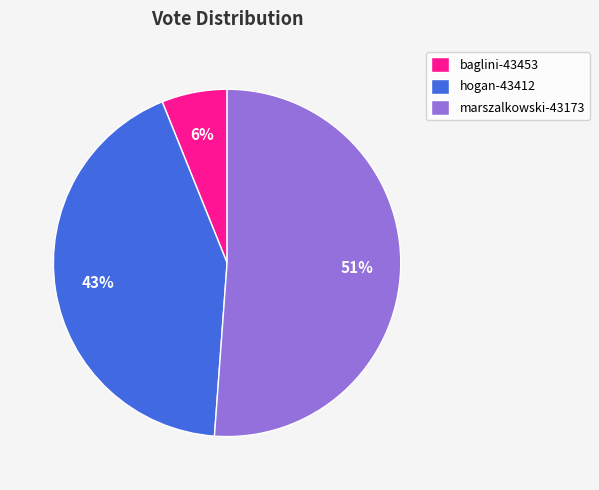

Between marszalkowski-43173 and baglini-43453, which is larger?

marszalkowski-43173